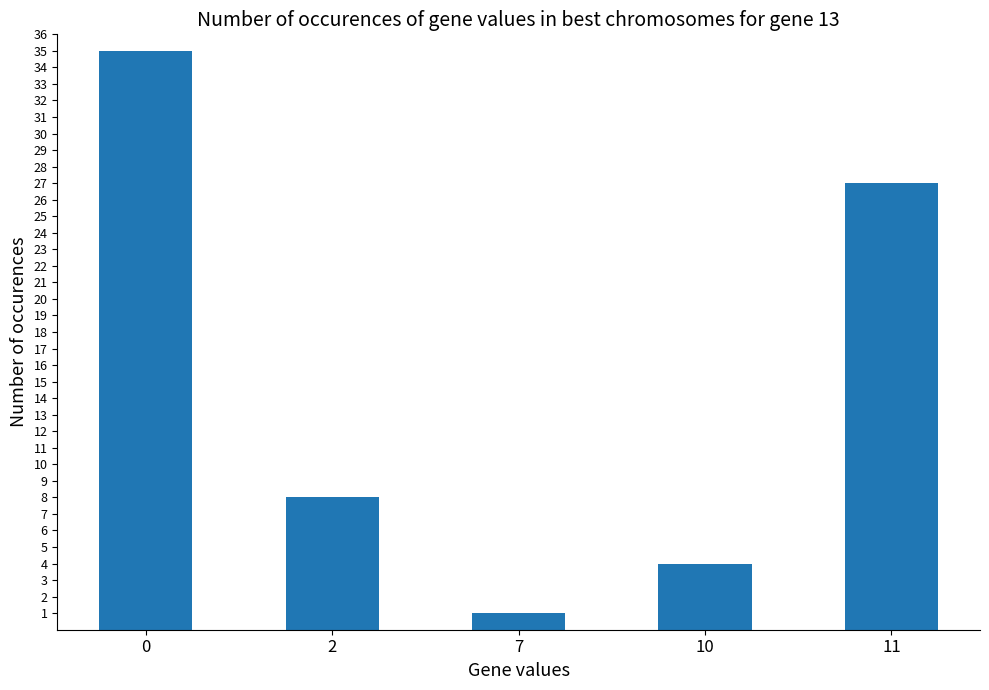

Does the chart contain any negative values?

No